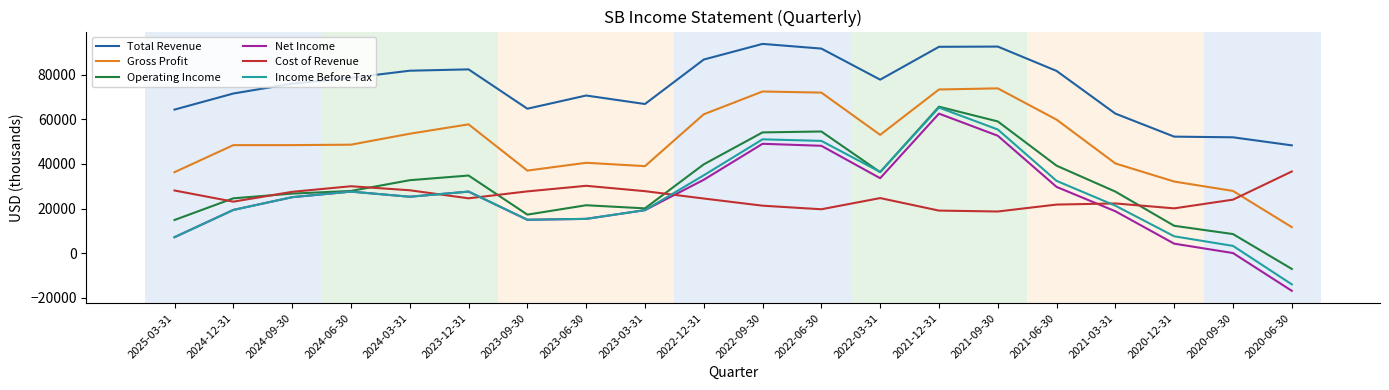

What are all the series names shown in the legend?

Total Revenue, Gross Profit, Operating Income, Net Income, Cost of Revenue, Income Before Tax